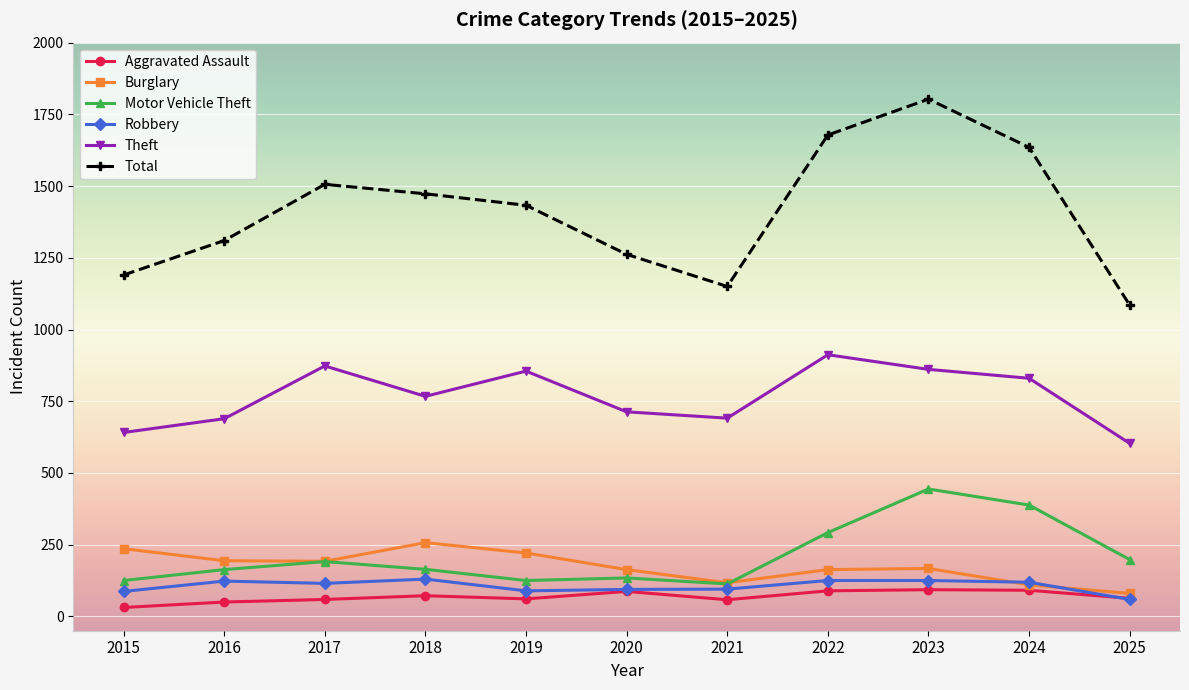

Which series has the largest range (max minus min)?

Total